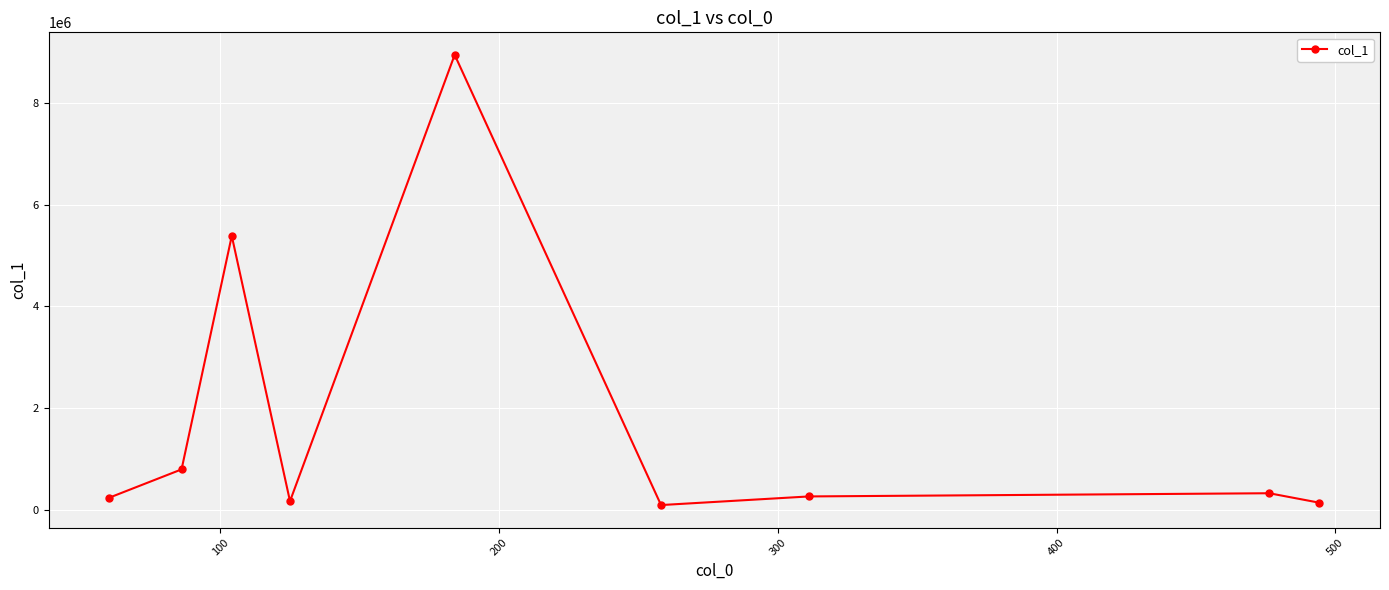

What is the sum of all values?

16417051.4